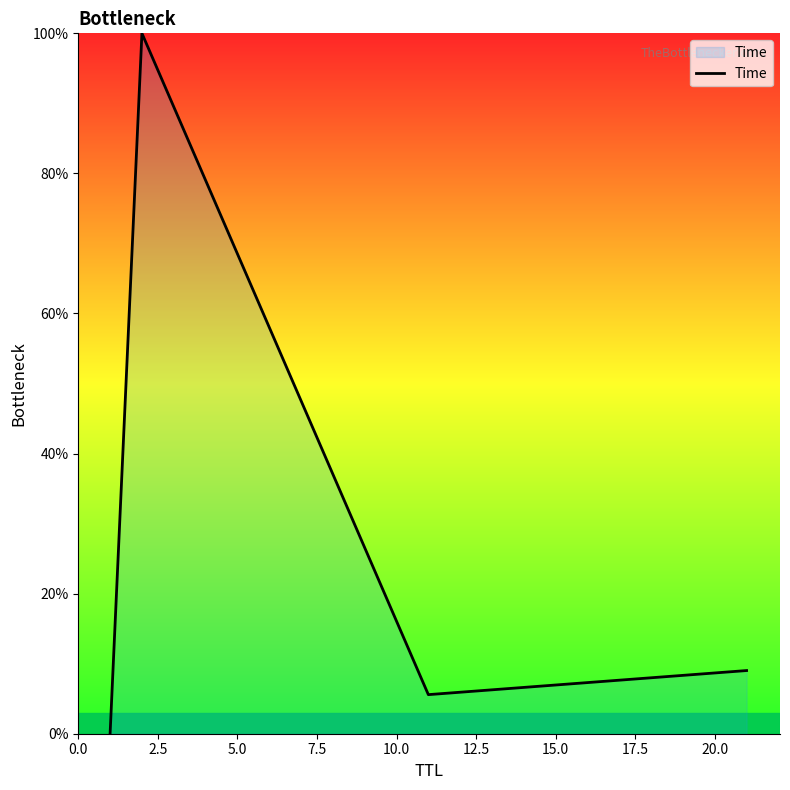

What is the maximum value shown in the chart?

100.0